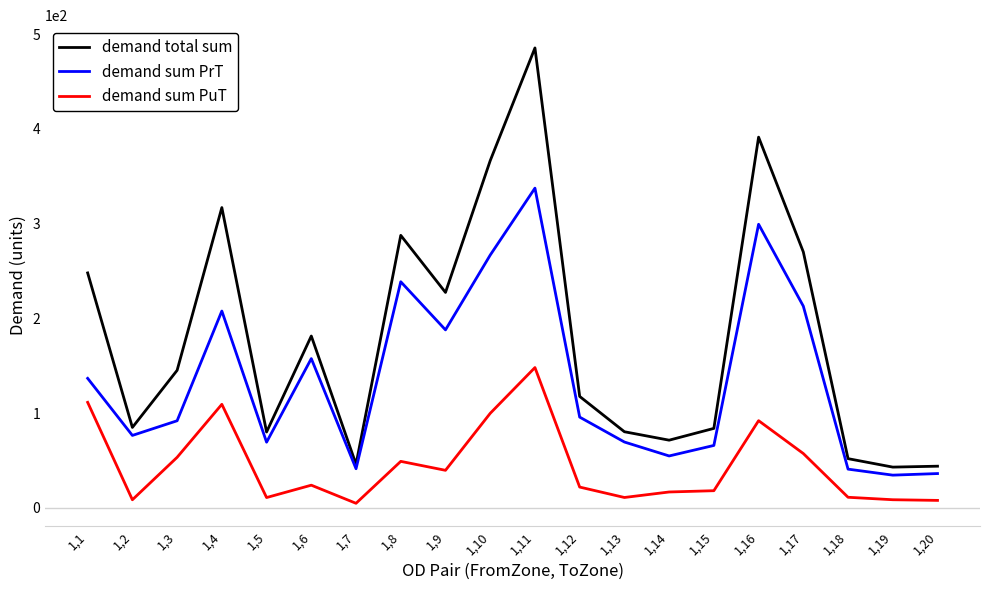

At which category does demand sum PuT reach its first local valley?

1,2